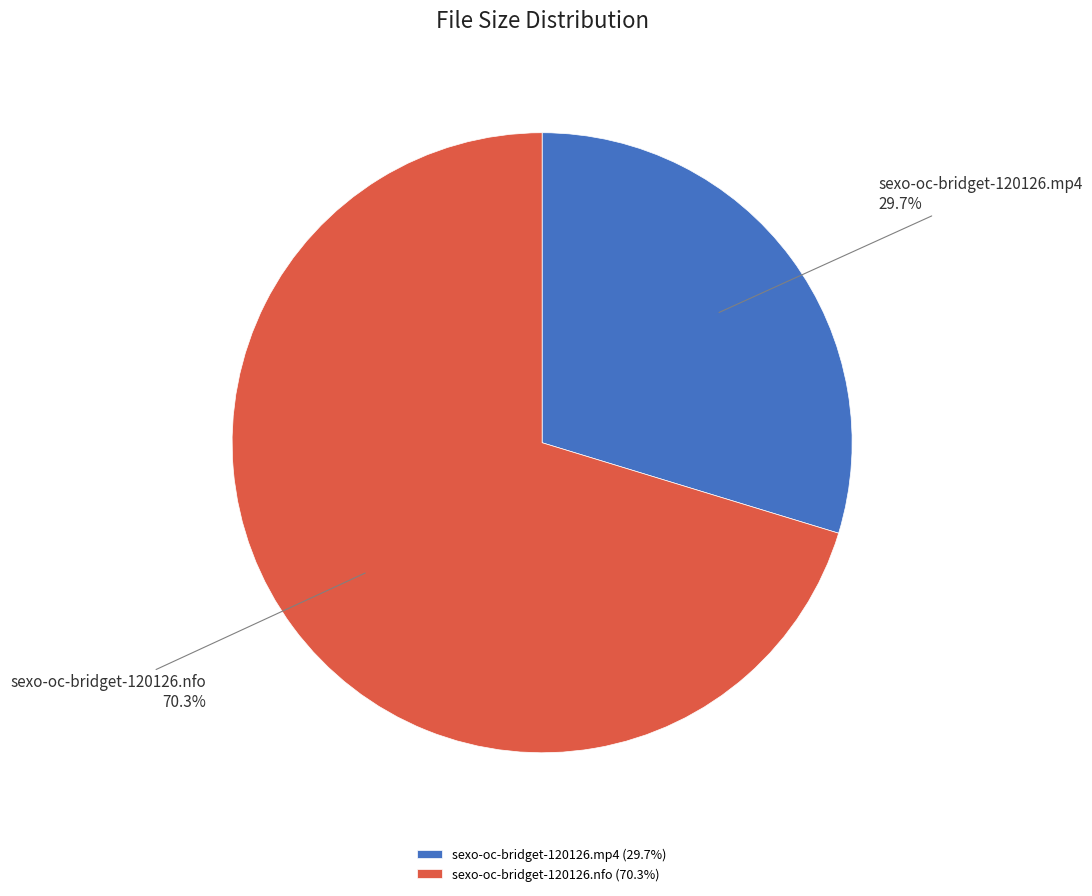

To the nearest percent, what is the difference between the sexo-oc-bridget-120126.nfo and sexo-oc-bridget-120126.mp4 slice percentages?

41%